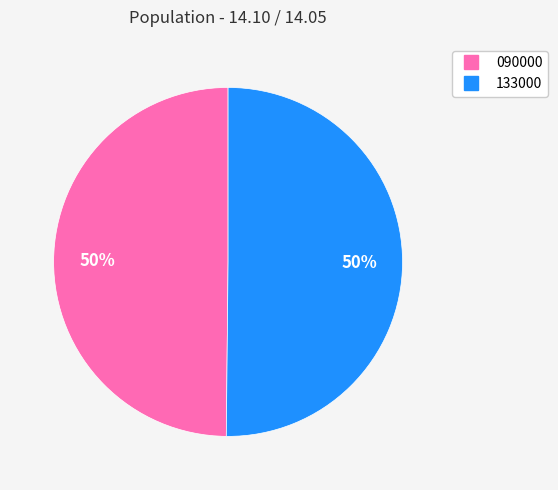

The 090000 slice represents 45% of the pie. True or false?

False